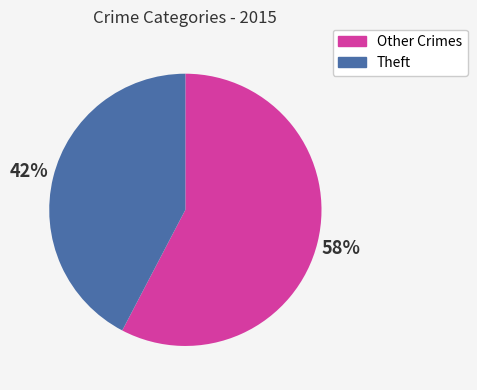

Which has a higher value, Other Crimes or Theft?

Other Crimes